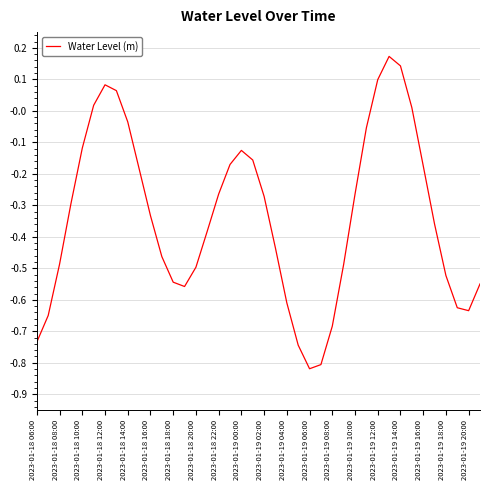

How many interior local peaks (higher than both neighbors) does the data have?

3